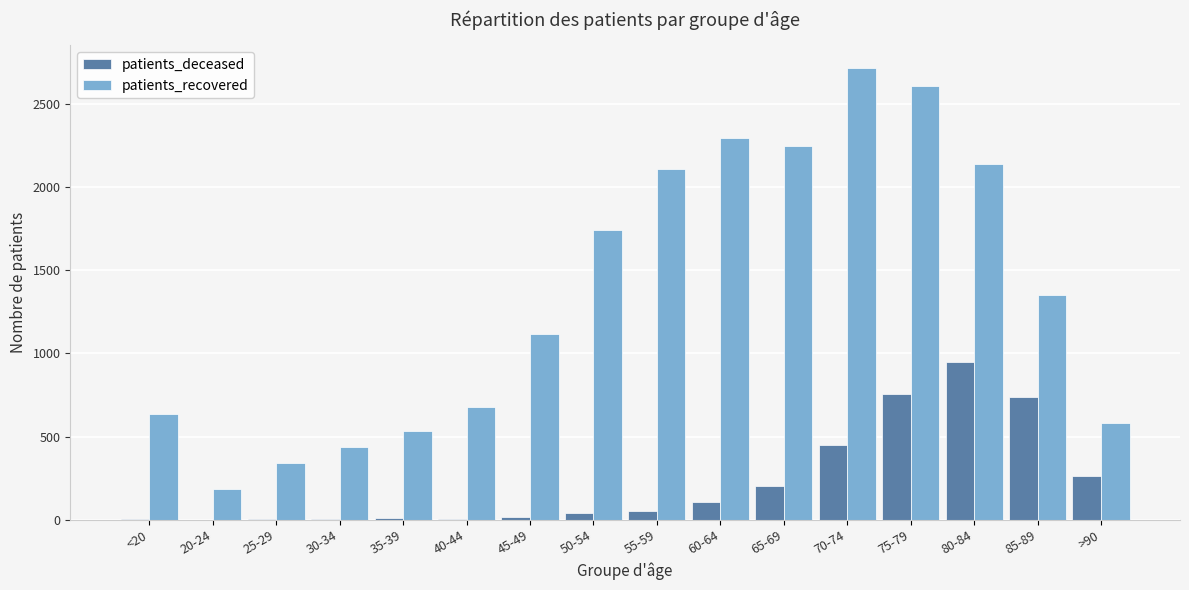

What is the maximum value for patients_recovered?

2716